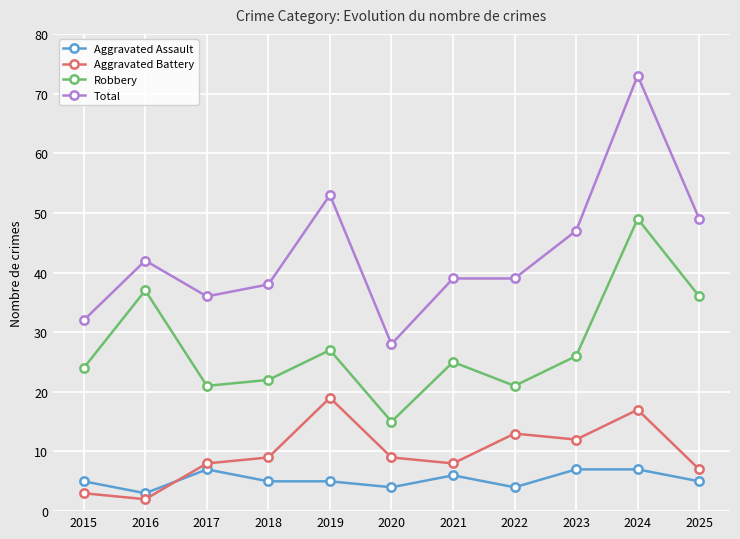

Is this an area chart (filled region under the line)?

No